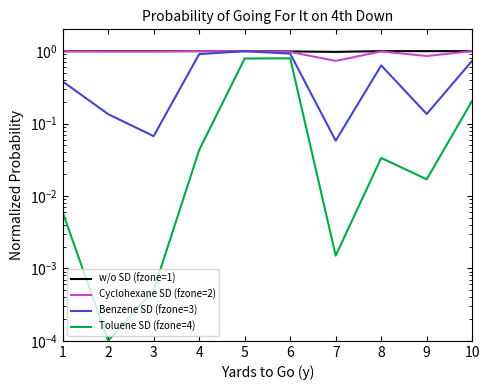

Where is the first local maximum for Benzene SD (fzone=3)?

5